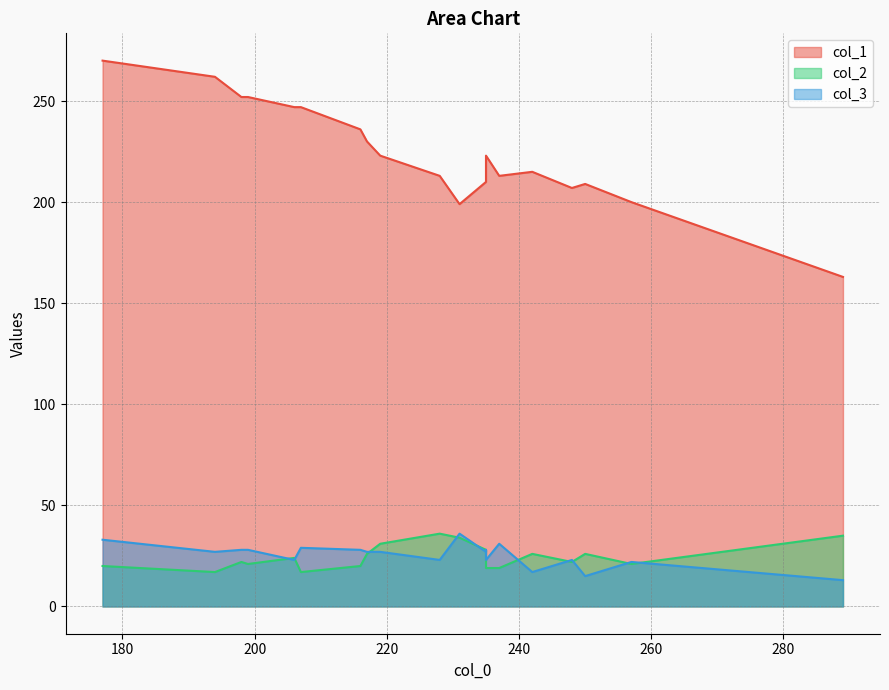

Which series changed the most between 7 and 17?

col_1